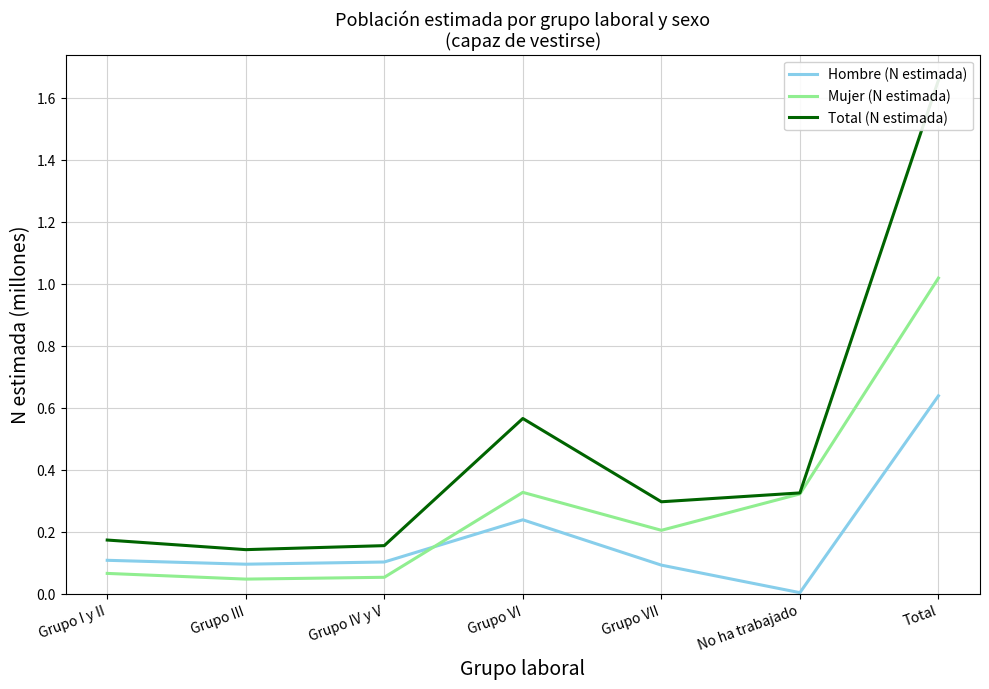

Where is the first local minimum for Total (N estimada)?

Grupo III